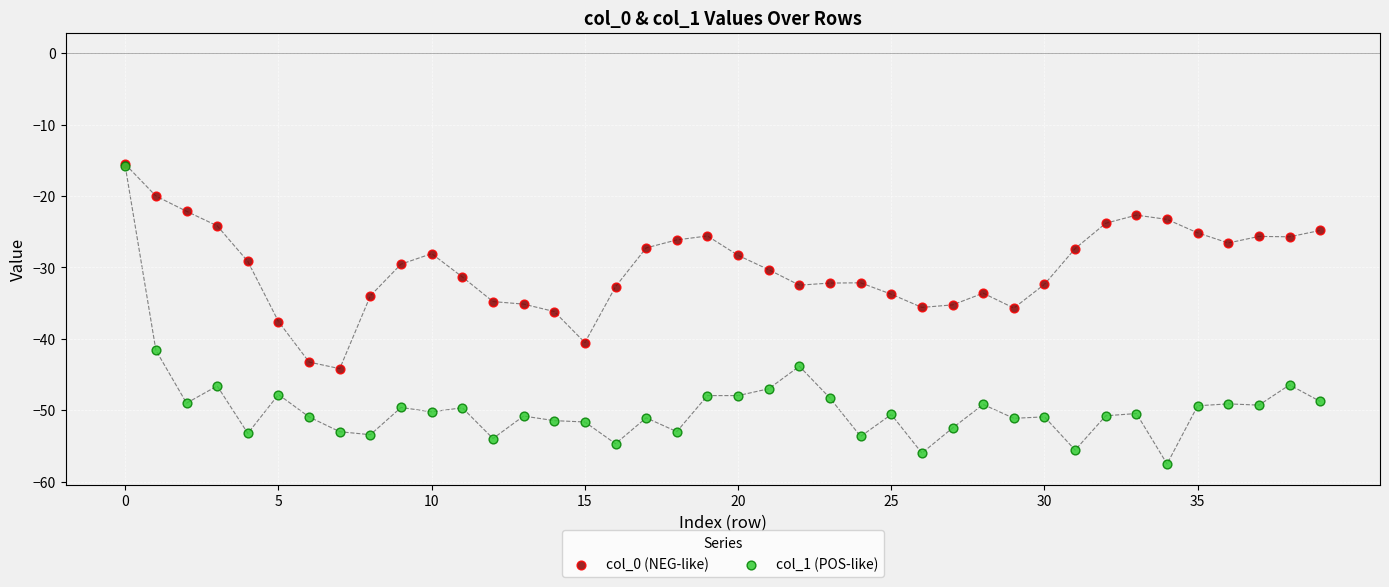

What are all the series names shown in the legend?

col_0 (NEG-like), col_1 (POS-like)